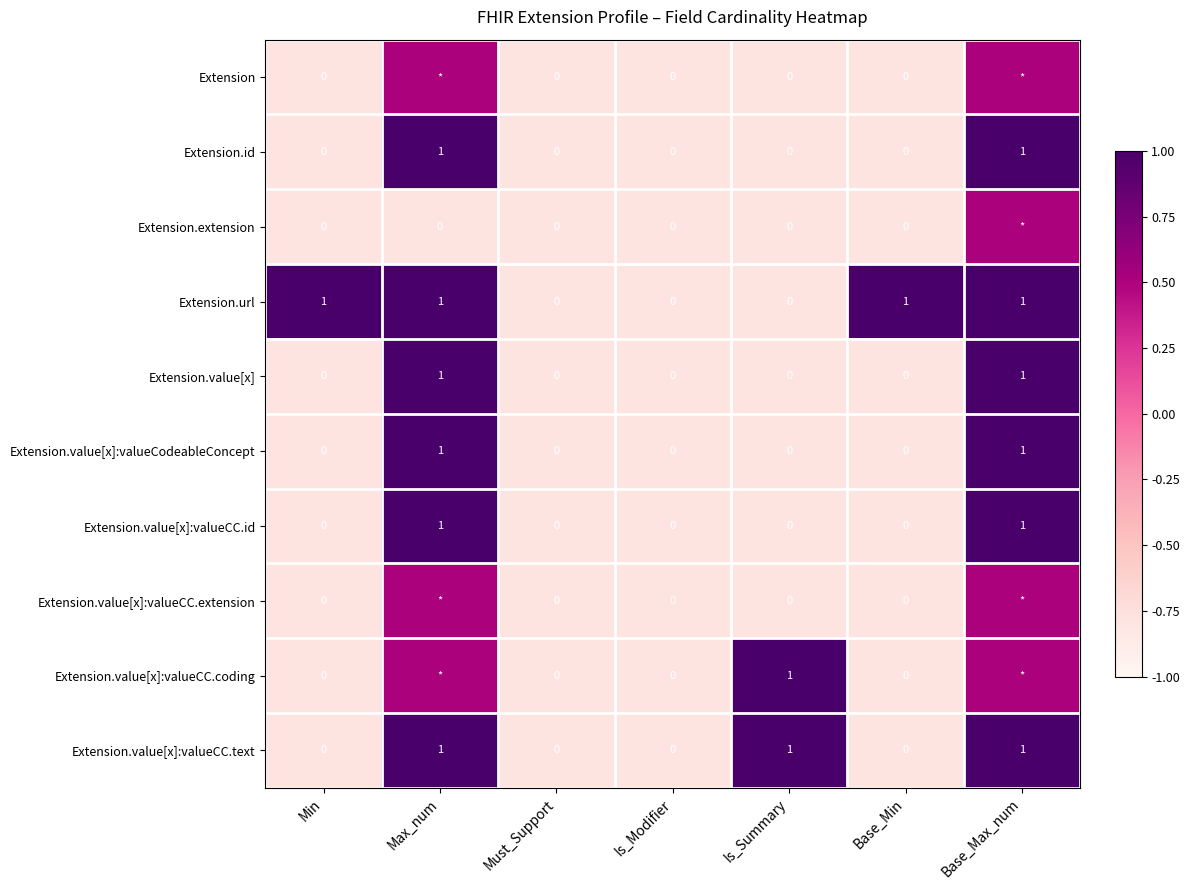

Is it true that Extension.value[x] equals 1.0 at Base_Max_num?

True